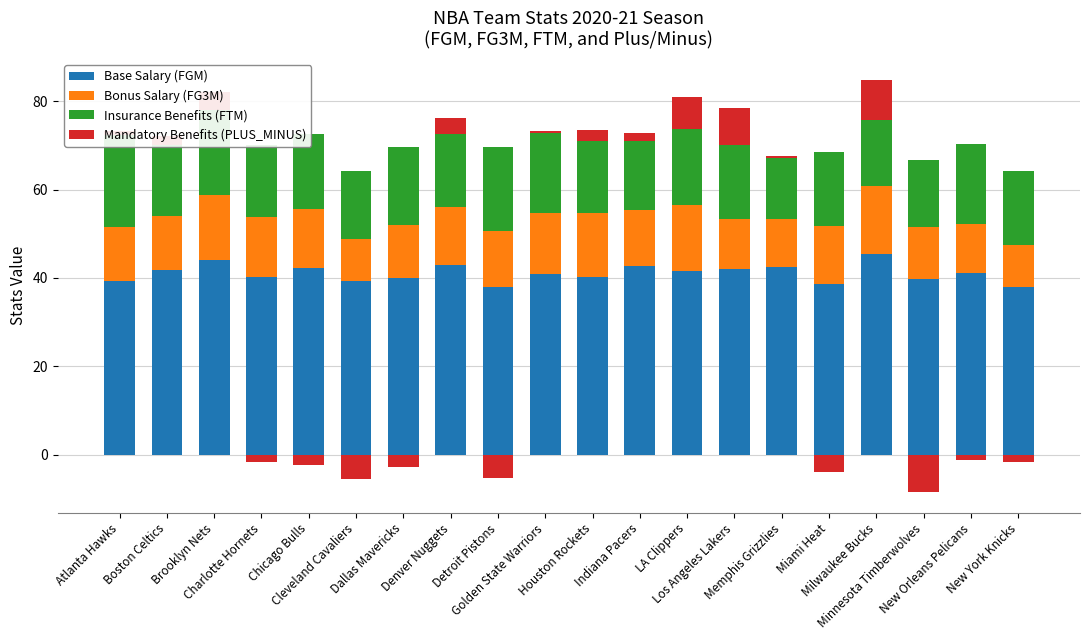

Where does the Insurance Benefits (FTM) series first go above 16?

Atlanta Hawks